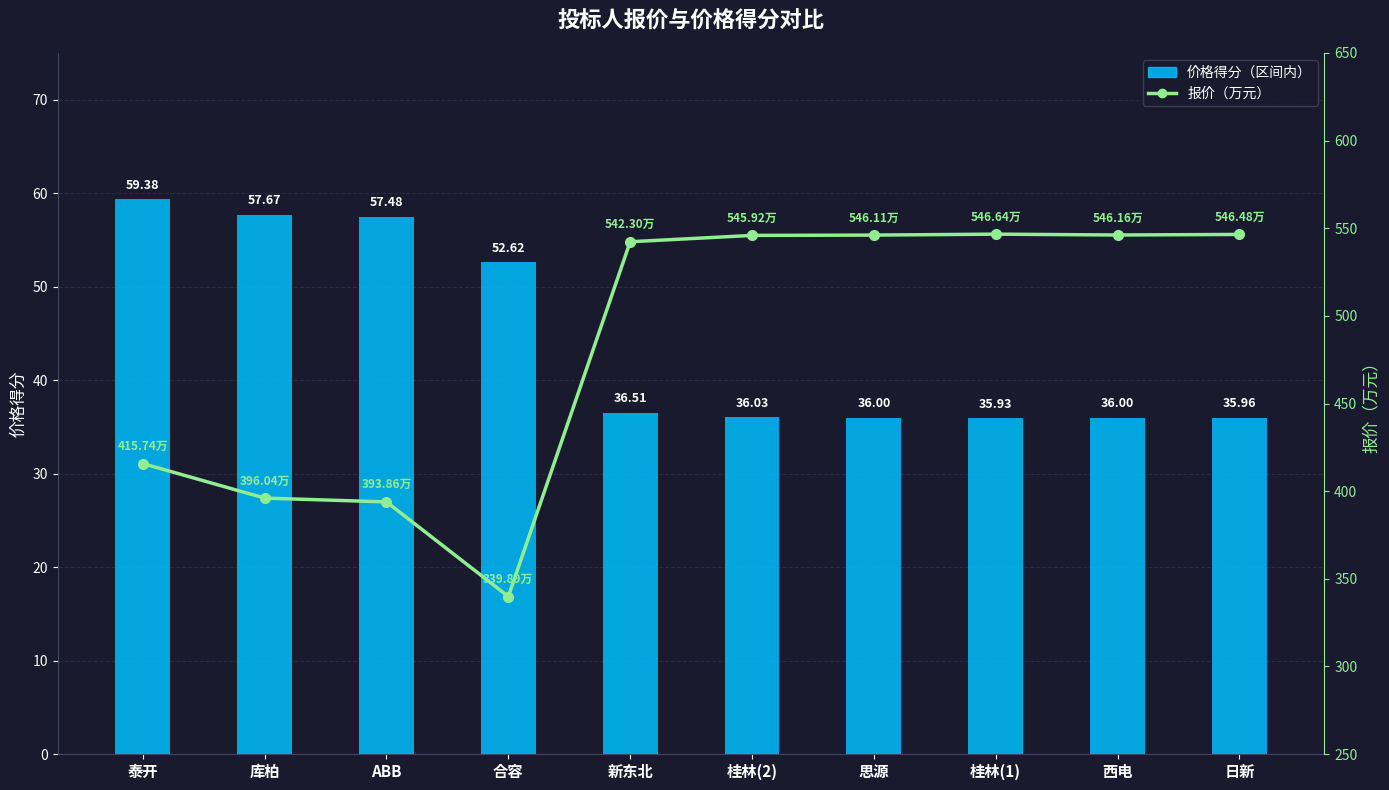

Where does the 报价（万元） series first go above 545?

桂林(2)